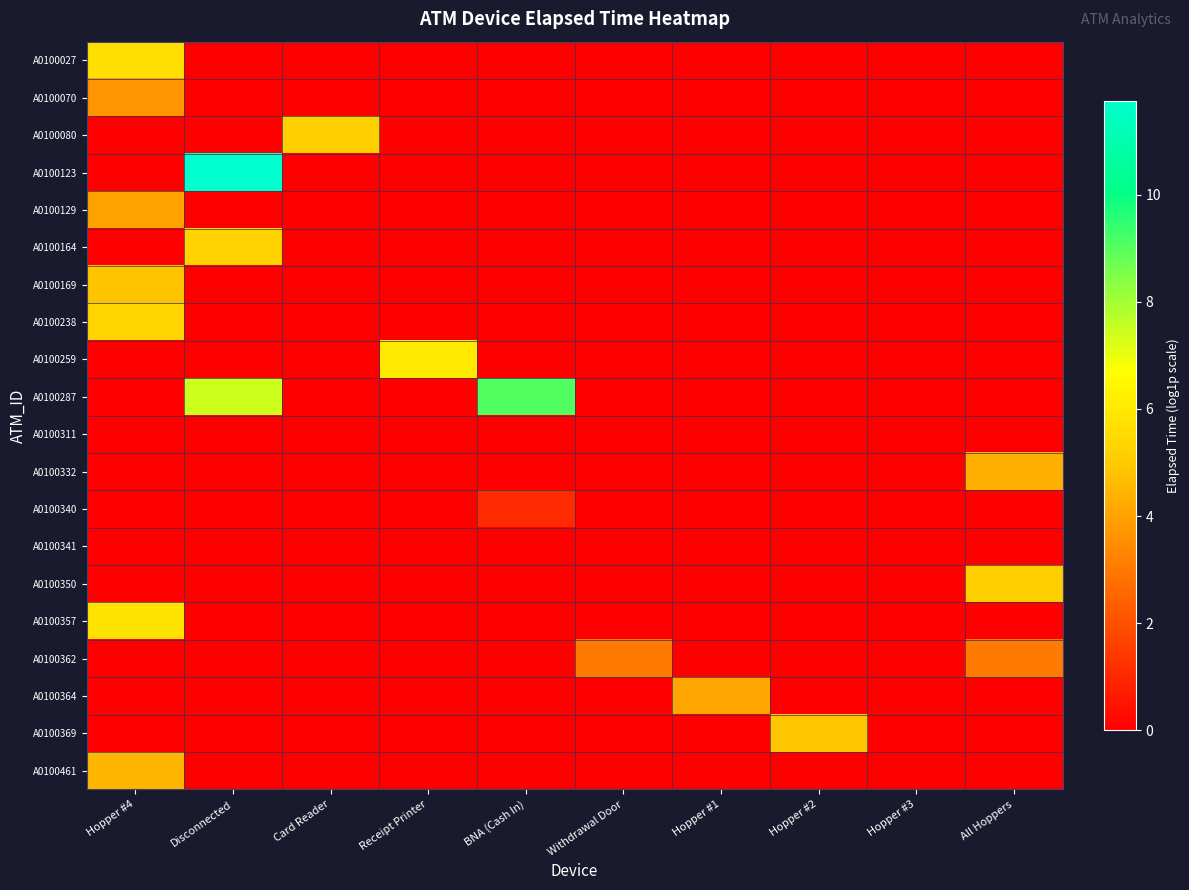

Reading right to left, extract all data points from this chart.

A0100027: All Hoppers=0.0	Hopper #3=0.0	Hopper #2=0.0	Hopper #1=0.0	Withdrawal Door=0.0	BNA (Cash In)=0.0	Receipt Printer=0.0	Card Reader=0.0	Disconnected=0.0	Hopper #4=5.7
A0100070: All Hoppers=0.0	Hopper #3=0.0	Hopper #2=0.0	Hopper #1=0.0	Withdrawal Door=0.0	BNA (Cash In)=0.0	Receipt Printer=0.0	Card Reader=0.0	Disconnected=0.0	Hopper #4=3.7
A0100080: All Hoppers=0.0	Hopper #3=0.0	Hopper #2=0.0	Hopper #1=0.0	Withdrawal Door=0.0	BNA (Cash In)=0.0	Receipt Printer=0.0	Card Reader=5.2	Disconnected=0.0	Hopper #4=0.0
A0100123: All Hoppers=0.0	Hopper #3=0.0	Hopper #2=0.0	Hopper #1=0.0	Withdrawal Door=0.0	BNA (Cash In)=0.0	Receipt Printer=0.0	Card Reader=0.0	Disconnected=11.8	Hopper #4=0.0
A0100129: All Hoppers=0.0	Hopper #3=0.0	Hopper #2=0.0	Hopper #1=0.0	Withdrawal Door=0.0	BNA (Cash In)=0.0	Receipt Printer=0.0	Card Reader=0.0	Disconnected=0.0	Hopper #4=4.0
A0100164: All Hoppers=0.0	Hopper #3=0.0	Hopper #2=0.0	Hopper #1=0.0	Withdrawal Door=0.0	BNA (Cash In)=0.0	Receipt Printer=0.0	Card Reader=0.0	Disconnected=5.3	Hopper #4=0.0
A0100169: All Hoppers=0.0	Hopper #3=0.0	Hopper #2=0.0	Hopper #1=0.0	Withdrawal Door=0.0	BNA (Cash In)=0.0	Receipt Printer=0.0	Card Reader=0.0	Disconnected=0.0	Hopper #4=4.8
A0100238: All Hoppers=0.0	Hopper #3=0.0	Hopper #2=0.0	Hopper #1=0.0	Withdrawal Door=0.0	BNA (Cash In)=0.0	Receipt Printer=0.0	Card Reader=0.0	Disconnected=0.0	Hopper #4=5.4
A0100259: All Hoppers=0.0	Hopper #3=0.0	Hopper #2=0.0	Hopper #1=0.0	Withdrawal Door=0.0	BNA (Cash In)=0.0	Receipt Printer=6.0	Card Reader=0.0	Disconnected=0.0	Hopper #4=0.0
A0100287: All Hoppers=0.0	Hopper #3=0.0	Hopper #2=0.0	Hopper #1=0.0	Withdrawal Door=0.0	BNA (Cash In)=9.1	Receipt Printer=0.0	Card Reader=0.0	Disconnected=7.4	Hopper #4=0.0
A0100311: All Hoppers=0.0	Hopper #3=0.0	Hopper #2=0.0	Hopper #1=0.0	Withdrawal Door=0.0	BNA (Cash In)=0.0	Receipt Printer=0.0	Card Reader=0.0	Disconnected=0.0	Hopper #4=0.0
A0100332: All Hoppers=4.3	Hopper #3=0.0	Hopper #2=0.0	Hopper #1=0.0	Withdrawal Door=0.0	BNA (Cash In)=0.0	Receipt Printer=0.0	Card Reader=0.0	Disconnected=0.0	Hopper #4=0.0
A0100340: All Hoppers=0.0	Hopper #3=0.0	Hopper #2=0.0	Hopper #1=0.0	Withdrawal Door=0.0	BNA (Cash In)=1.1	Receipt Printer=0.0	Card Reader=0.0	Disconnected=0.0	Hopper #4=0.0
A0100341: All Hoppers=0.0	Hopper #3=0.0	Hopper #2=0.0	Hopper #1=0.0	Withdrawal Door=0.0	BNA (Cash In)=0.0	Receipt Printer=0.0	Card Reader=0.0	Disconnected=0.0	Hopper #4=0.0
A0100350: All Hoppers=5.1	Hopper #3=0.0	Hopper #2=0.0	Hopper #1=0.0	Withdrawal Door=0.0	BNA (Cash In)=0.0	Receipt Printer=0.0	Card Reader=0.0	Disconnected=0.0	Hopper #4=0.0
A0100357: All Hoppers=0.0	Hopper #3=0.0	Hopper #2=0.0	Hopper #1=0.0	Withdrawal Door=0.0	BNA (Cash In)=0.0	Receipt Printer=0.0	Card Reader=0.0	Disconnected=0.0	Hopper #4=5.8
A0100362: All Hoppers=3.0	Hopper #3=0.0	Hopper #2=0.0	Hopper #1=0.0	Withdrawal Door=3.0	BNA (Cash In)=0.0	Receipt Printer=0.0	Card Reader=0.0	Disconnected=0.0	Hopper #4=0.0
A0100364: All Hoppers=0.0	Hopper #3=0.0	Hopper #2=0.0	Hopper #1=4.1	Withdrawal Door=0.0	BNA (Cash In)=0.0	Receipt Printer=0.0	Card Reader=0.0	Disconnected=0.0	Hopper #4=0.0
A0100369: All Hoppers=0.0	Hopper #3=0.0	Hopper #2=4.9	Hopper #1=0.0	Withdrawal Door=0.0	BNA (Cash In)=0.0	Receipt Printer=0.0	Card Reader=0.0	Disconnected=0.0	Hopper #4=0.0
A0100461: All Hoppers=0.0	Hopper #3=0.0	Hopper #2=0.0	Hopper #1=0.0	Withdrawal Door=0.0	BNA (Cash In)=0.0	Receipt Printer=0.0	Card Reader=0.0	Disconnected=0.0	Hopper #4=4.5